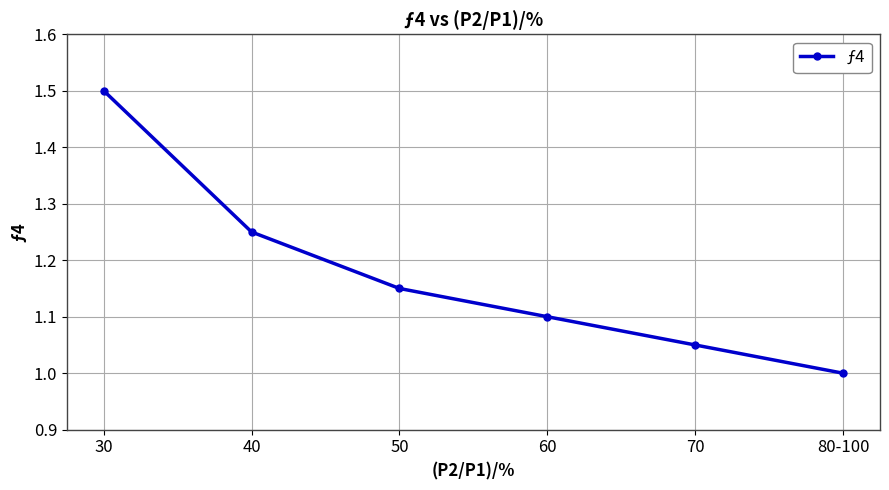

What is the difference between the maximum and minimum values?

0.5